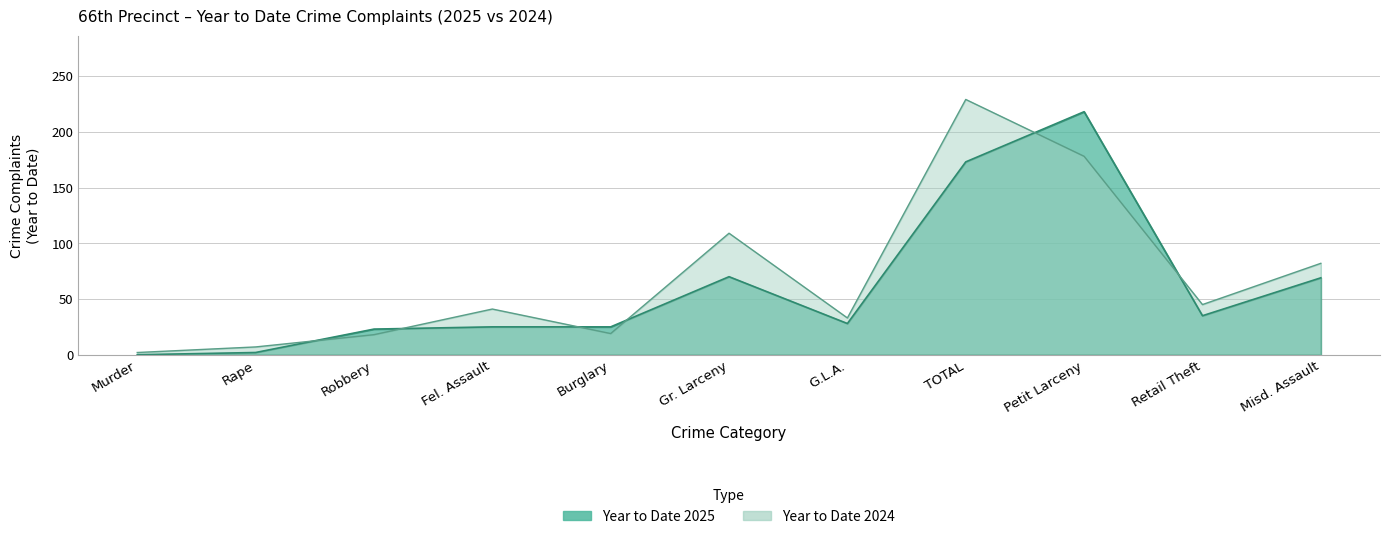

What is the value of the Year to Date 2024 point at the 1st from the left?

2